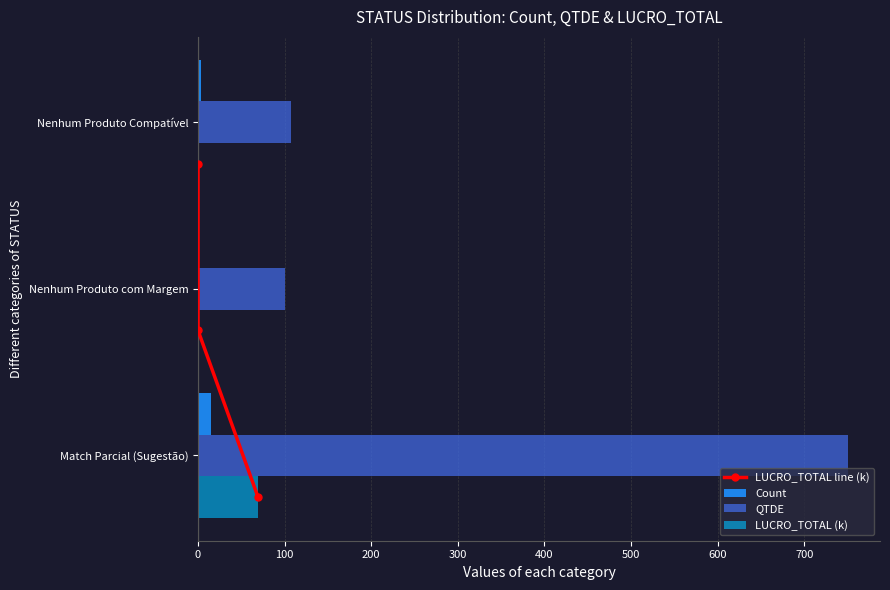

Is it true that QTDE equals 1200.6 at Match Parcial (Sugestão)?

False